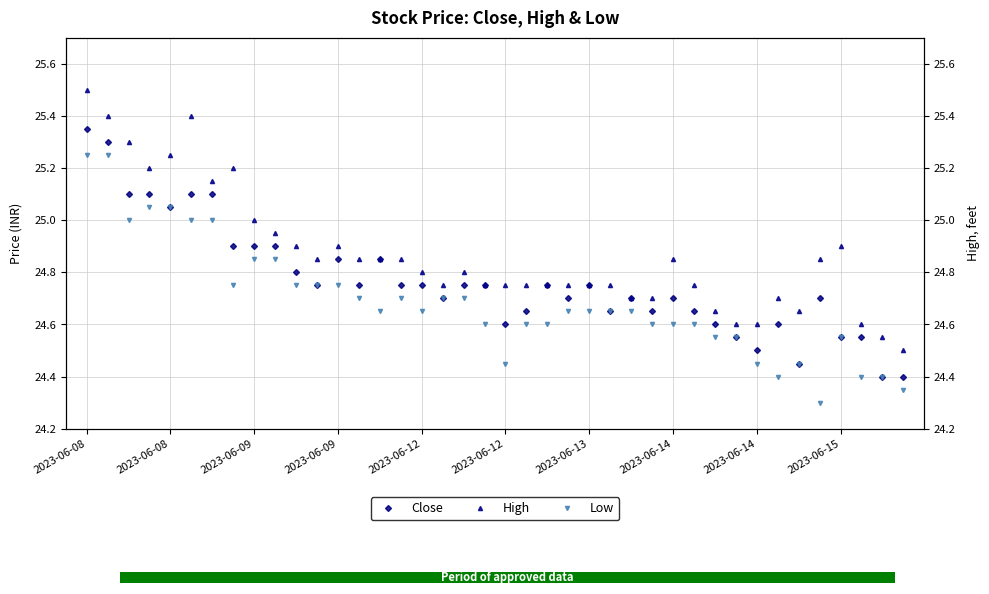

Reading left to right, list all the values displayed in this chart.

Close: 25.4	25.3	25.1	25.1	25.0	25.1	25.1	24.9	24.9	24.9	24.8	24.8	24.9	24.8	24.9	24.8	24.8	24.7	24.8	24.8	24.6	24.6	24.8	24.7	24.8	24.6	24.7	24.6	24.7	24.6	24.6	24.5	24.5	24.6	24.5	24.7	24.5	24.5	24.4	24.4
High: 25.5	25.4	25.3	25.2	25.2	25.4	25.1	25.2	25.0	25.0	24.9	24.9	24.9	24.9	24.9	24.9	24.8	24.8	24.8	24.8	24.8	24.8	24.8	24.8	24.8	24.8	24.7	24.7	24.9	24.8	24.6	24.6	24.6	24.7	24.6	24.9	24.9	24.6	24.5	24.5
Low: 25.2	25.2	25.0	25.0	25.0	25.0	25.0	24.8	24.9	24.9	24.8	24.8	24.8	24.7	24.6	24.7	24.6	24.7	24.7	24.6	24.5	24.6	24.6	24.6	24.6	24.6	24.6	24.6	24.6	24.6	24.5	24.5	24.5	24.4	24.5	24.3	24.5	24.4	24.4	24.4